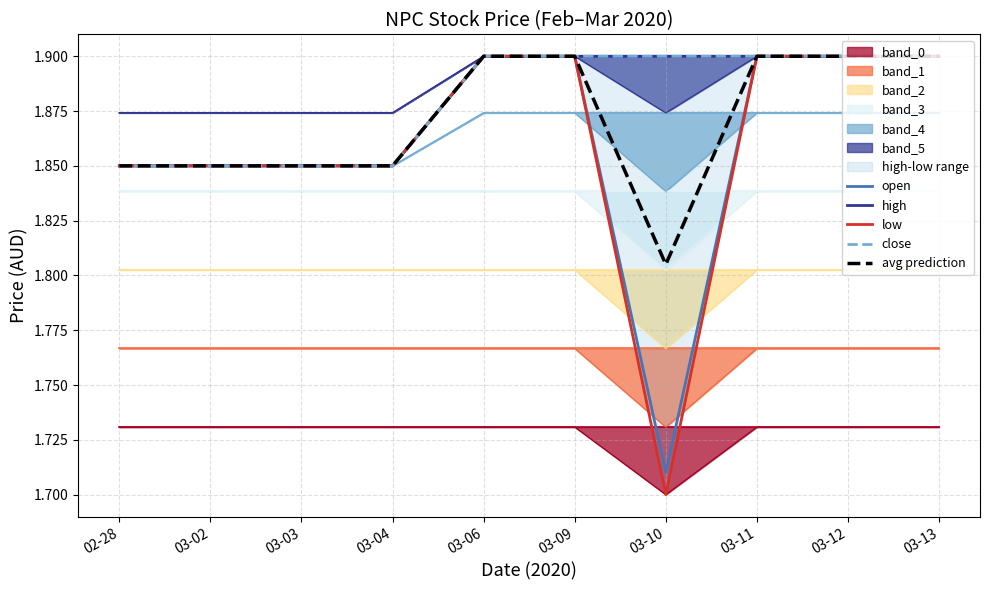

Which series has the largest total across all categories?

high